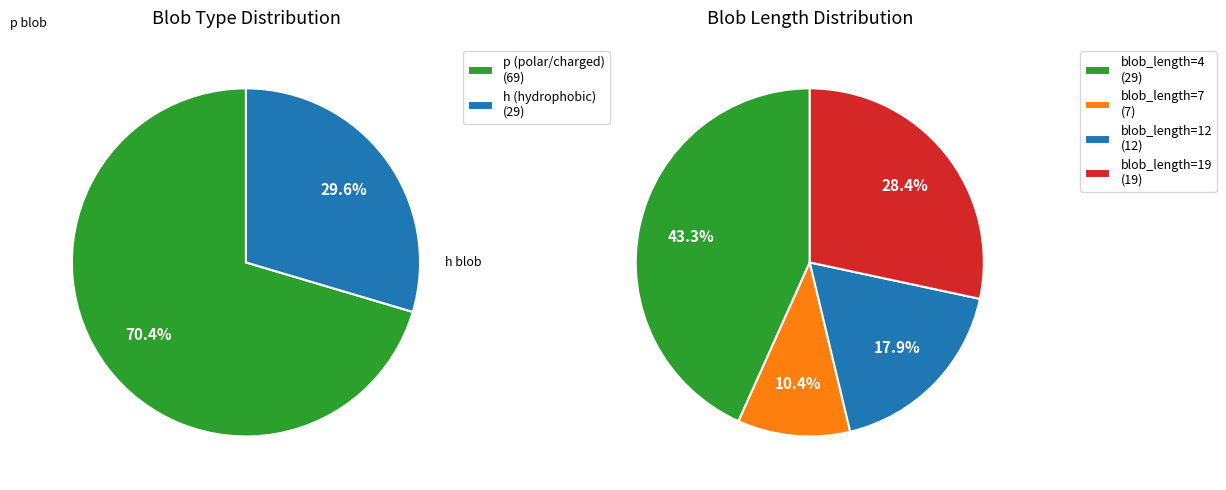

Is the sum of h and p greater than half?

Yes